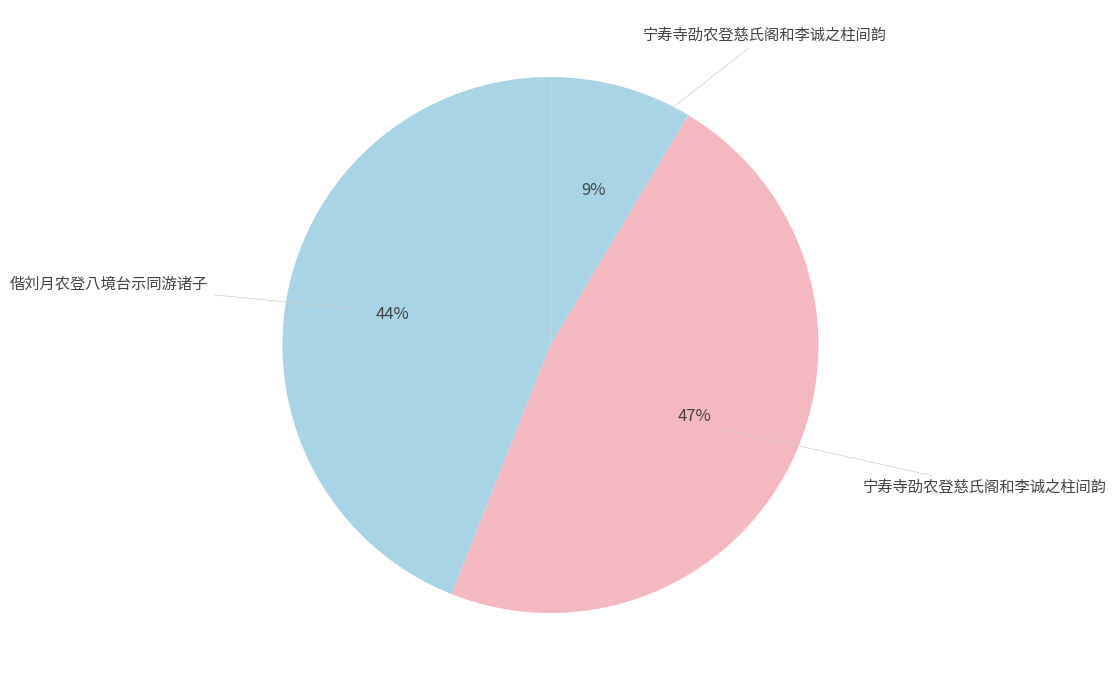

How many slices are in this pie chart?

3